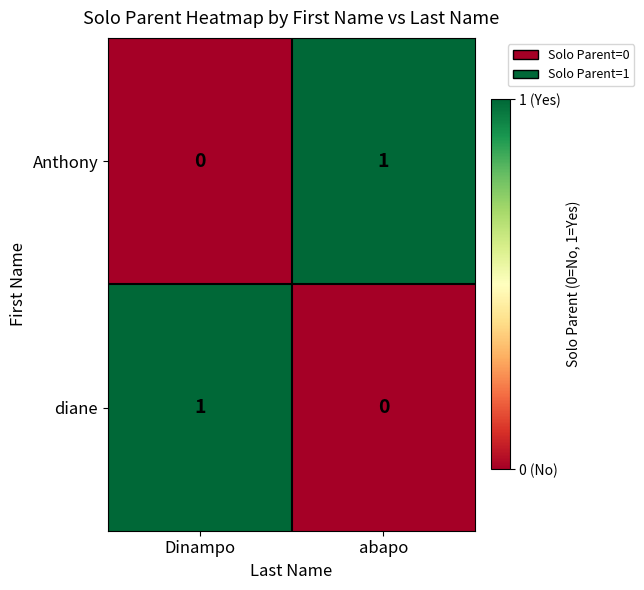

Reading left to right, what are all the values shown in this chart?

Anthony: 0	1
diane: 1	0